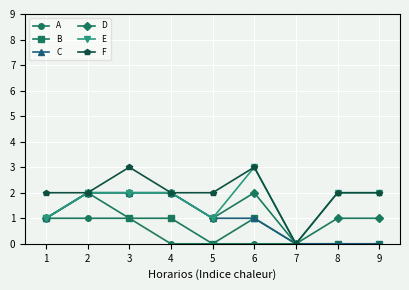

Count the number of categories in the chart.

9